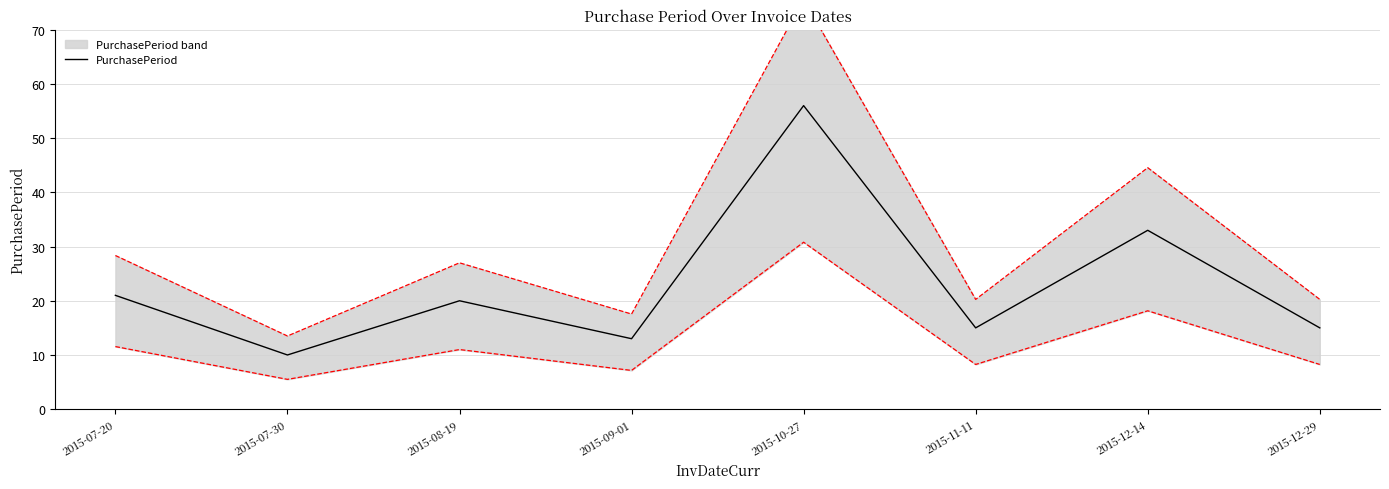

What is the sum of the values at 2015-12-14 and 2015-07-30?

43